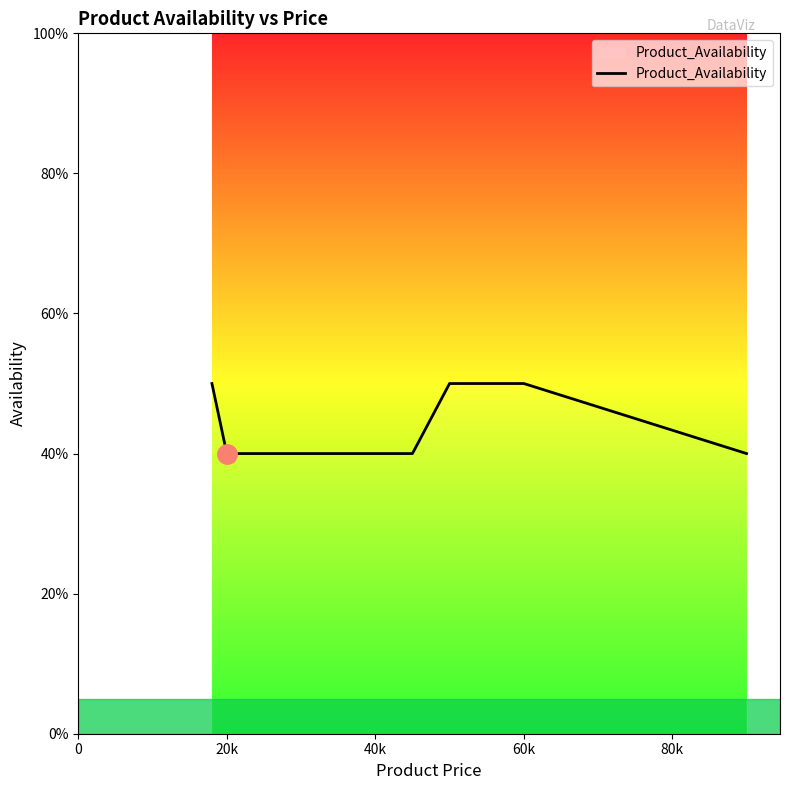

True or false: the data has more than 1 interior local peaks.

False